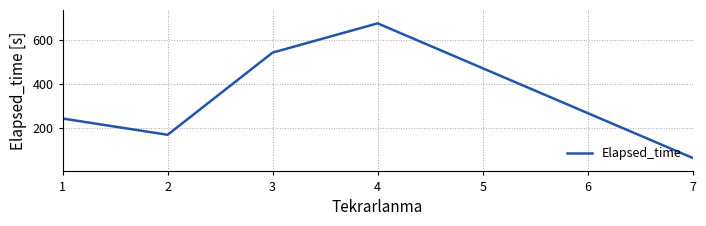

Count the number of data series in this chart.

1